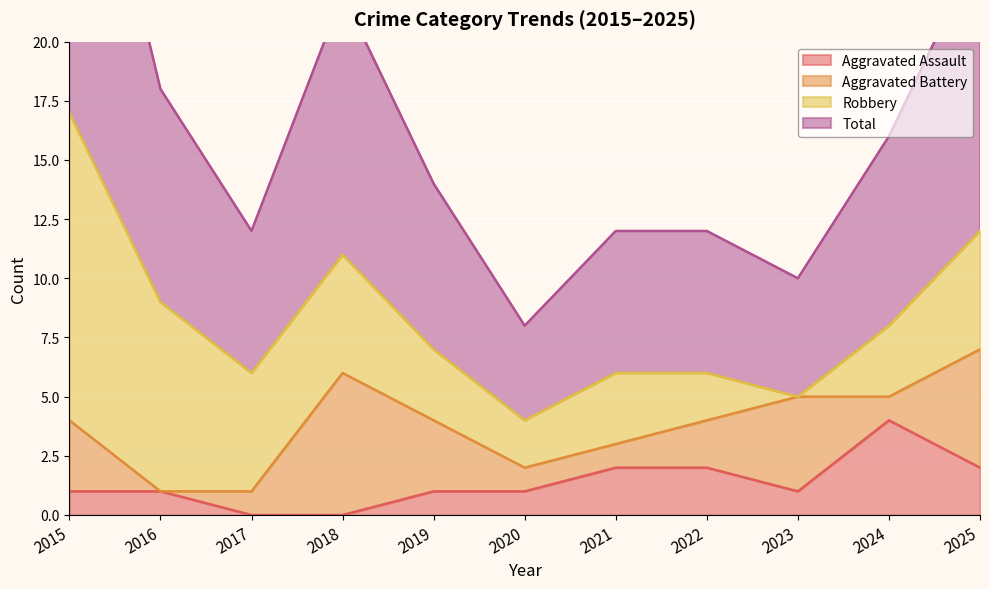

Which series has the largest range (max minus min)?

Total